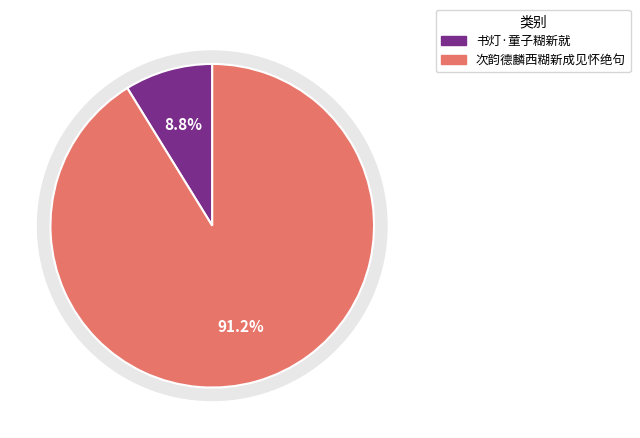

What is the change in value from 书灯·童子糊新就 to 次韵德麟西糊新成见怀绝句?

+832957